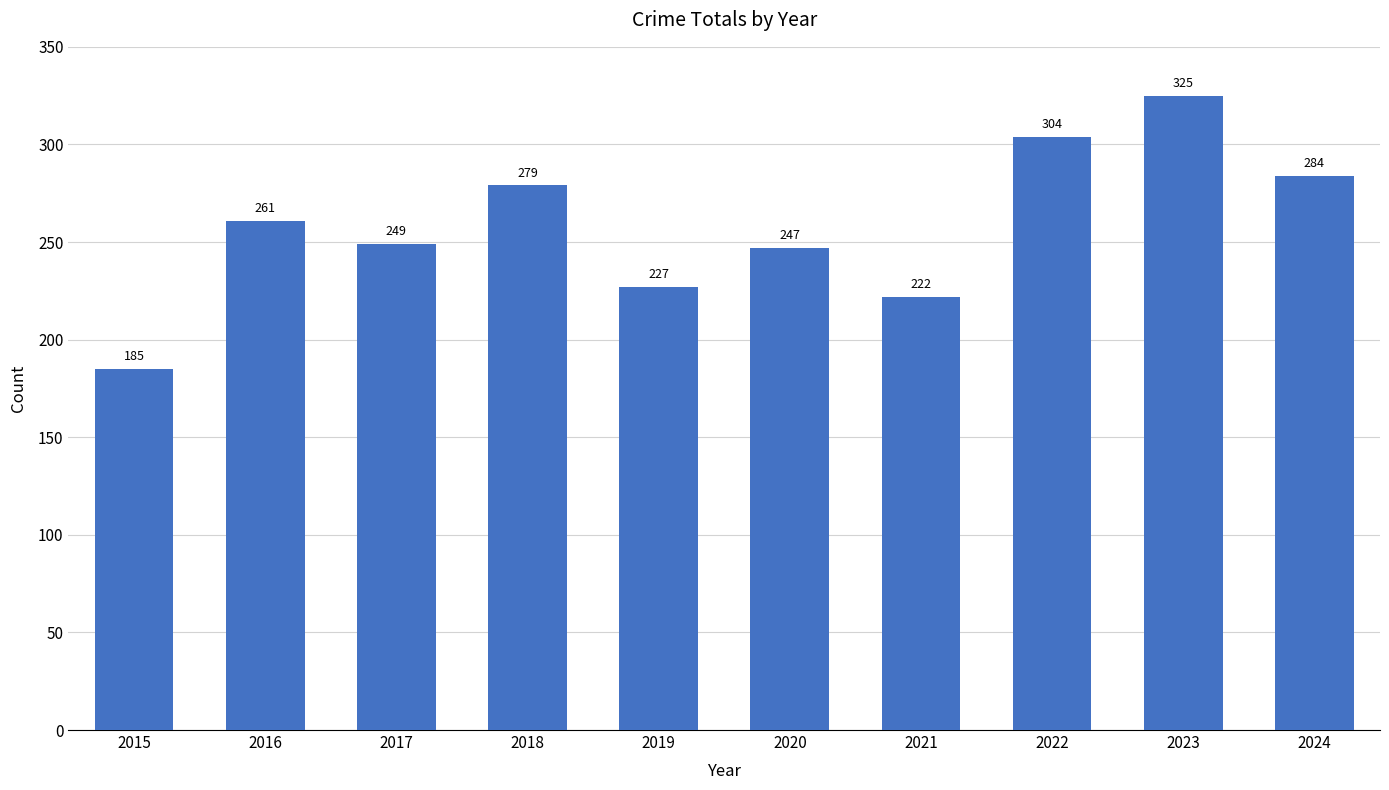

Read the value at 2017.

249